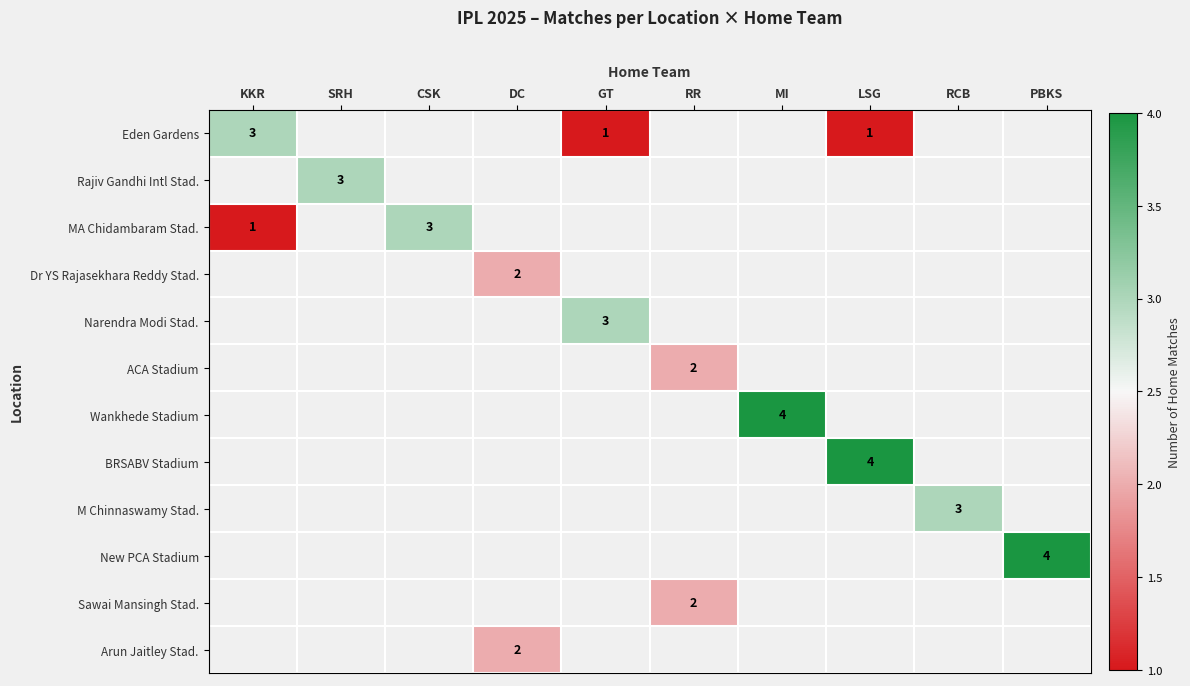

Which has a higher value, SRH or DC?

DC